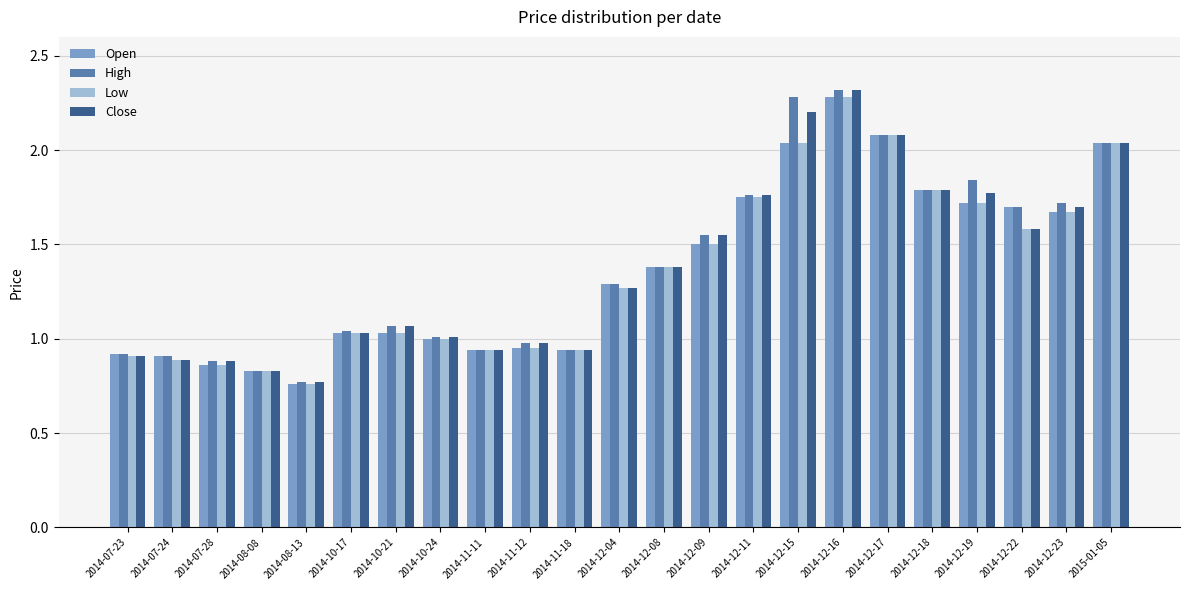

What are all the series names shown in the legend?

Open, High, Low, Close